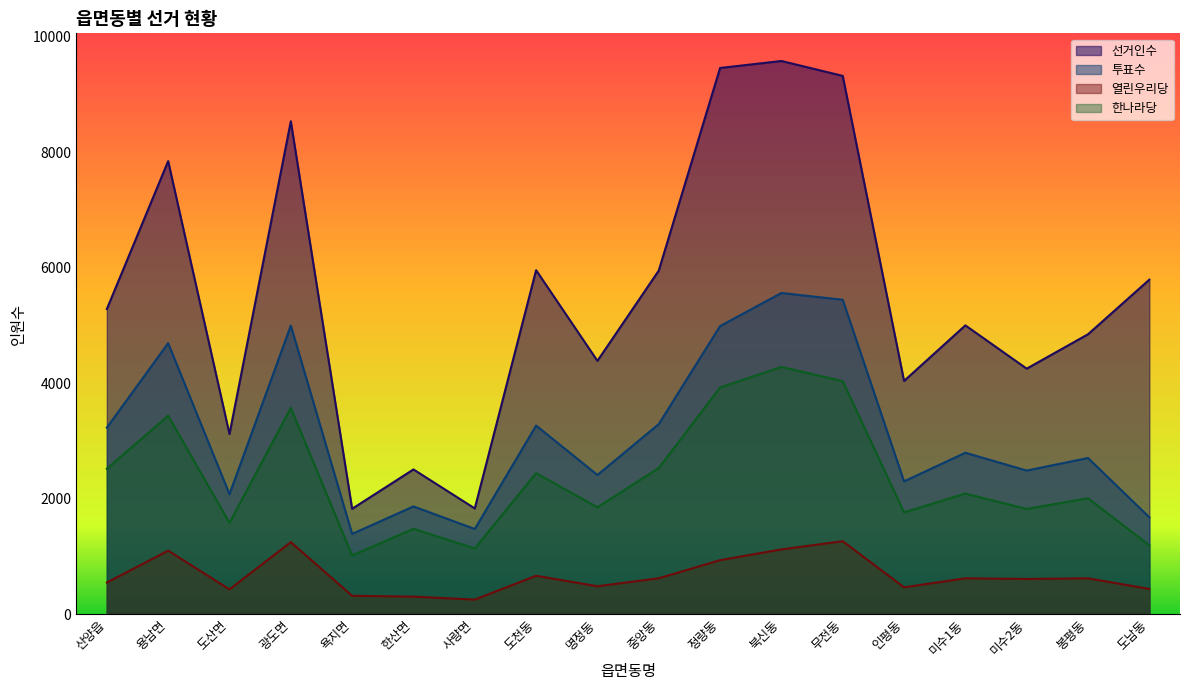

True or false: 투표수 and 한나라당 cross at least once.

False